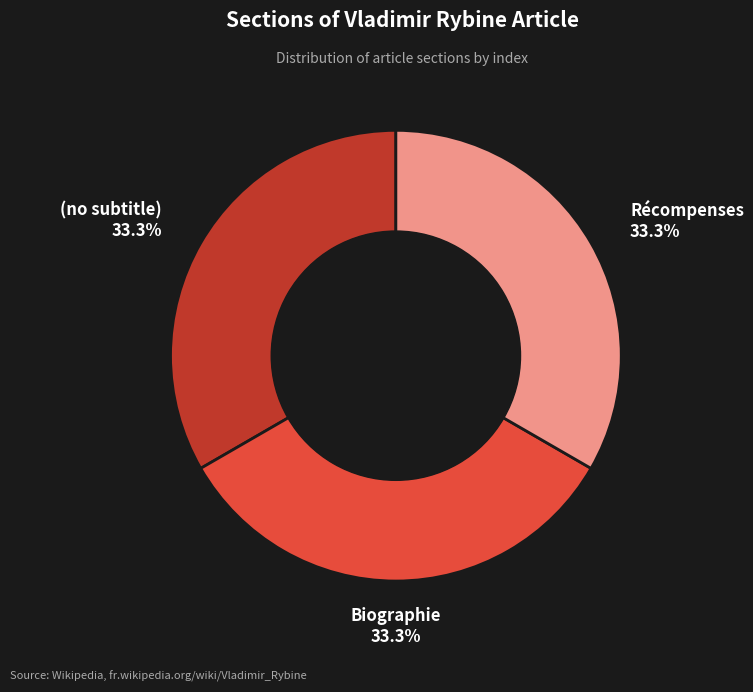

To the nearest percent, what portion does Récompenses represent?

33%